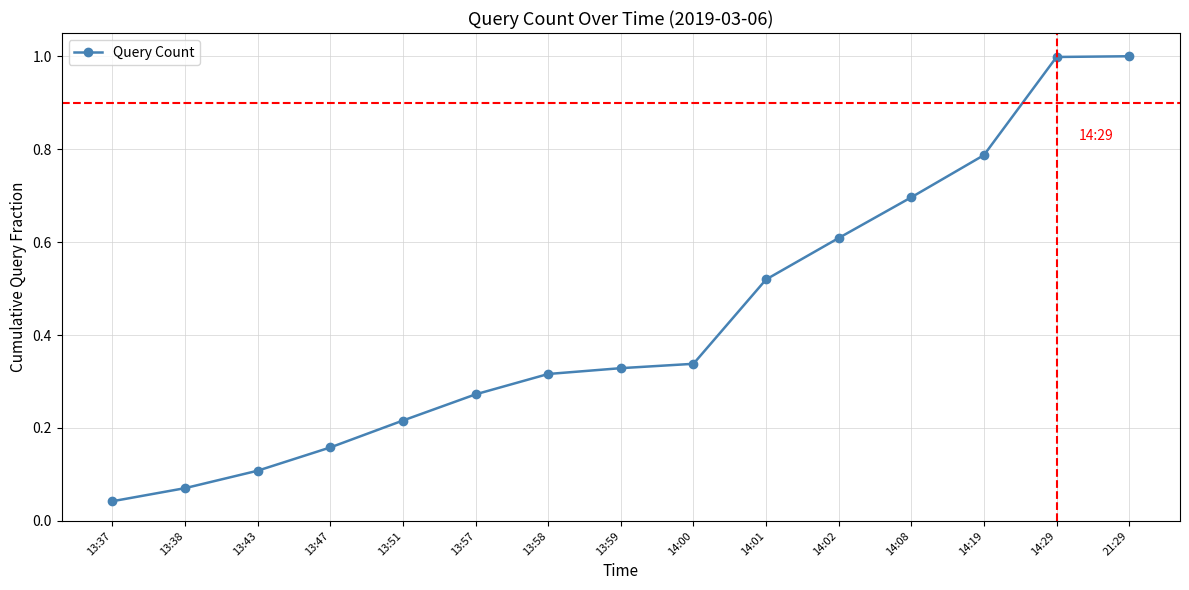

Which category has the lowest value across all series?

13:37